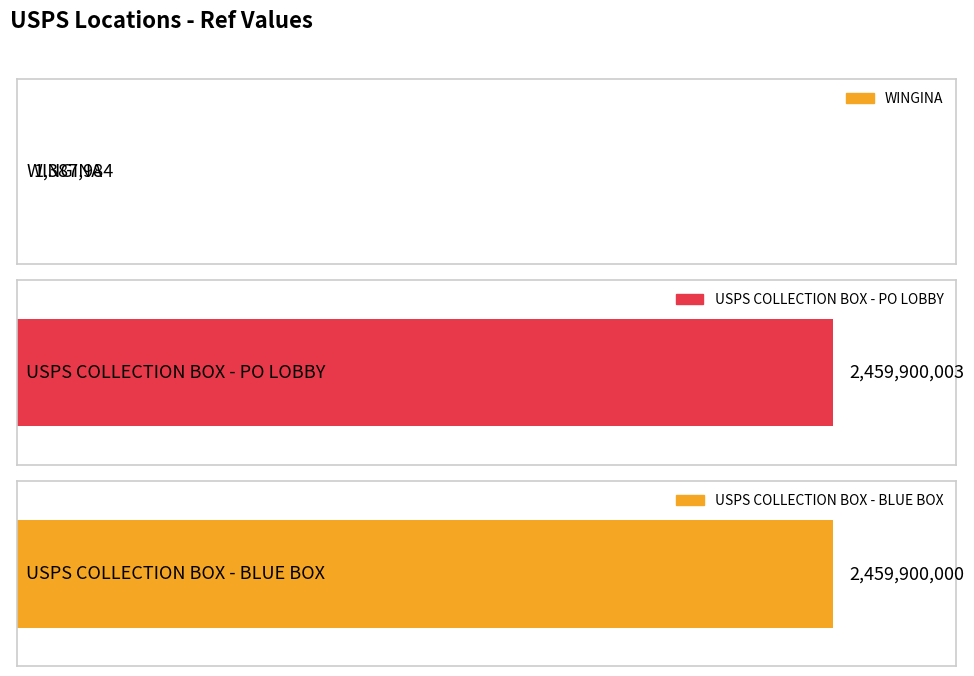

Which label corresponds to the smallest value in the chart?

WINGINA